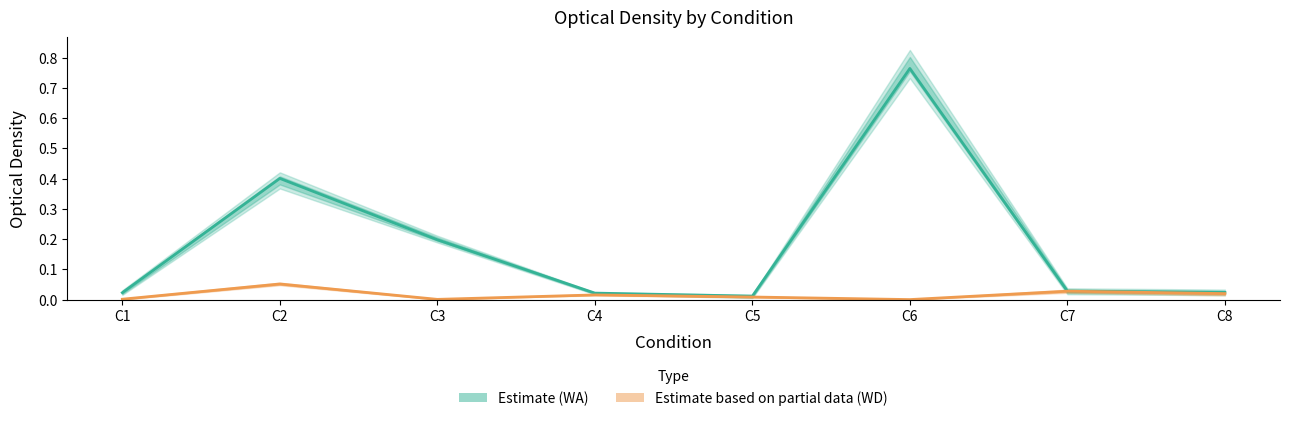

Between C8 and C5, which is larger?

C8